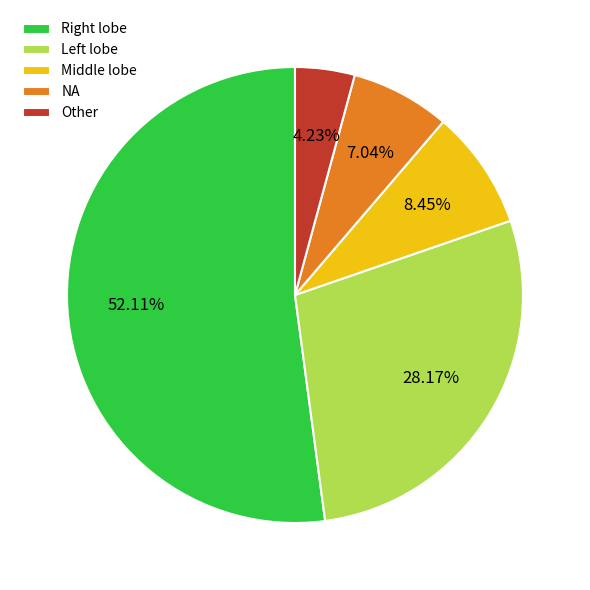

Which slice is the smallest?

Other